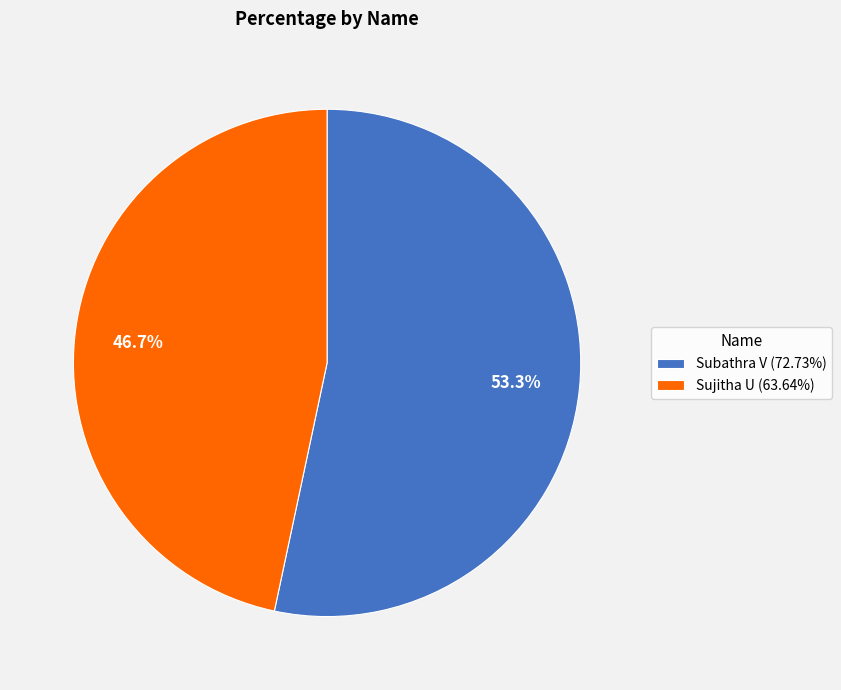

How much of the chart is everything except Subathra V?

46.7%